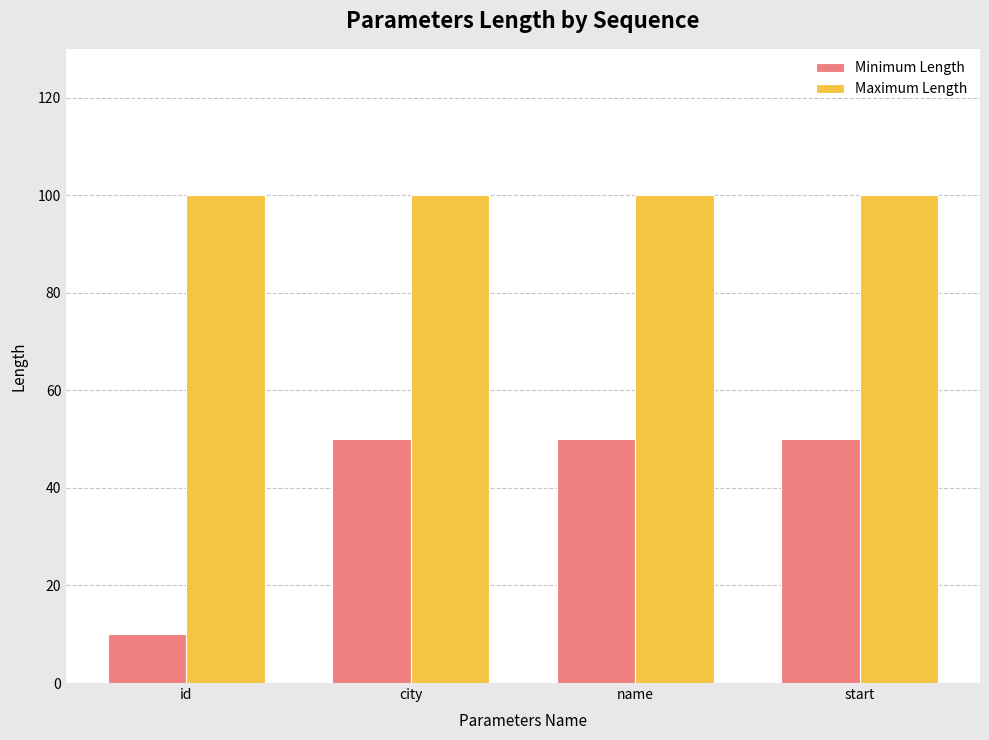

What is the label of the 2nd bar from the right?

name